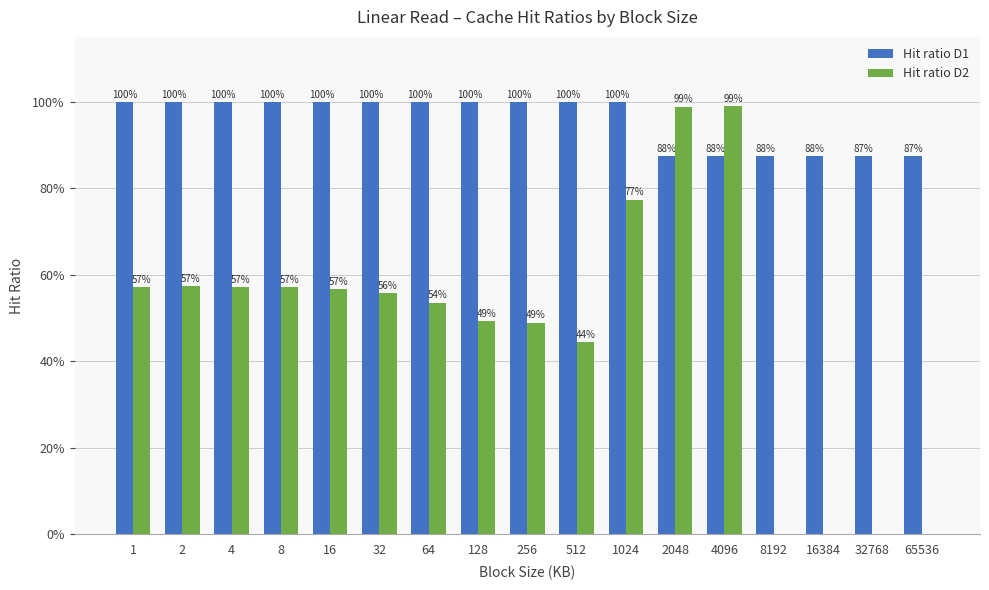

What is the spread (max minus min) of values at 8?

42.8